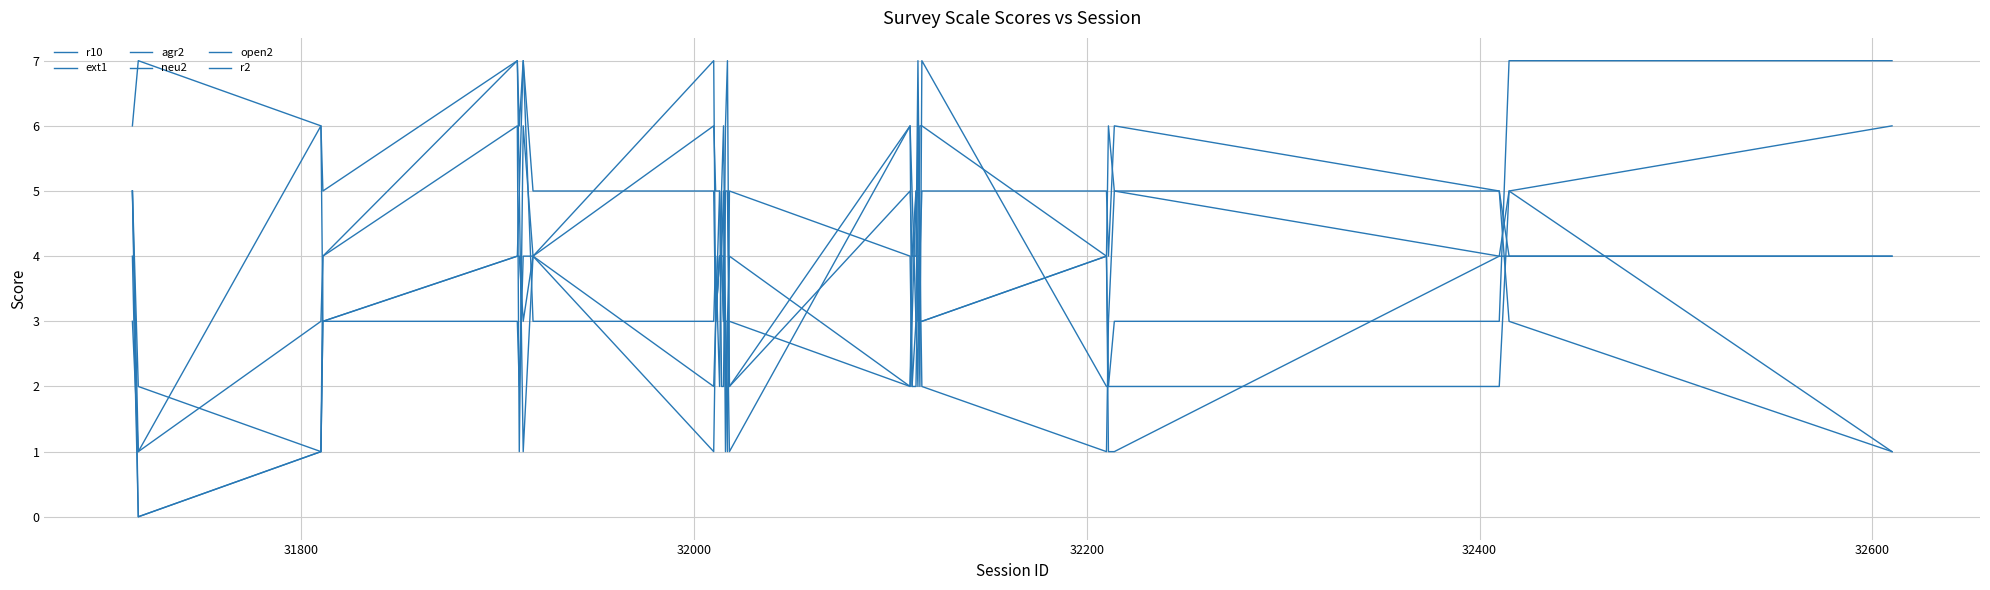

How many interior local valleys does the agr2 series have?

7